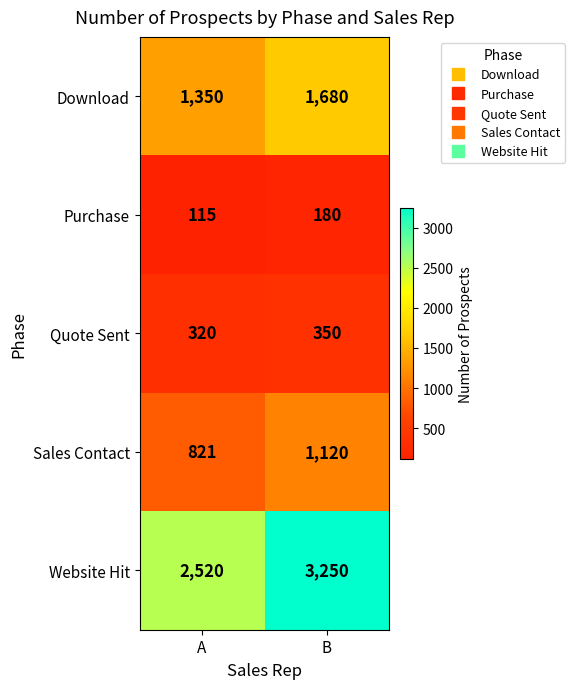

What is the difference between the highest and lowest values at B?

3070